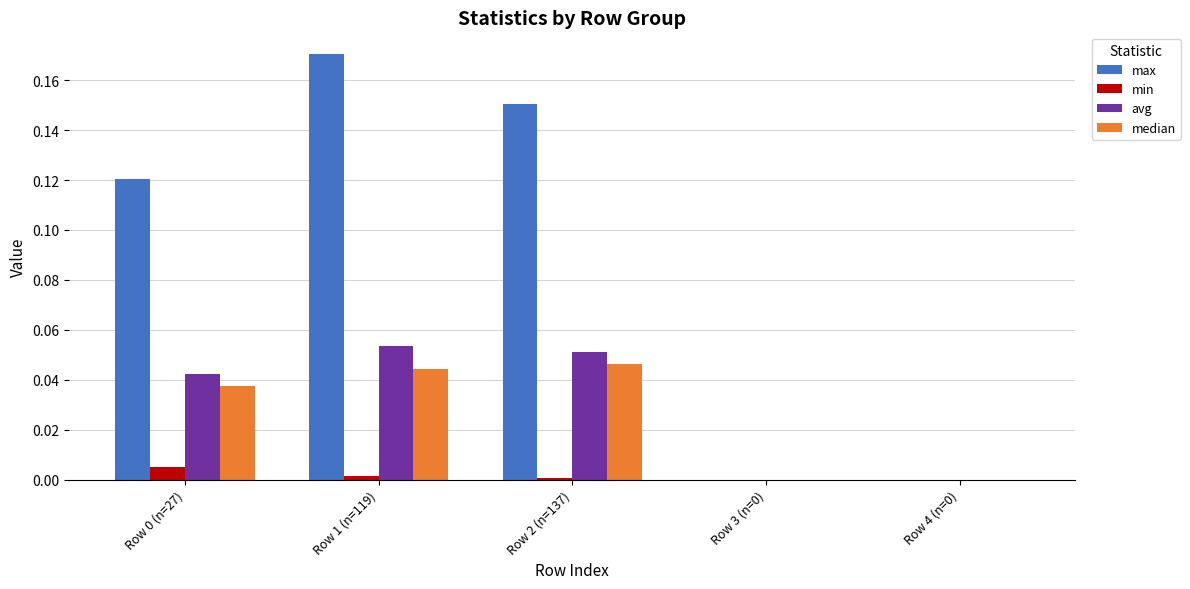

Which series has the largest total across all categories?

max